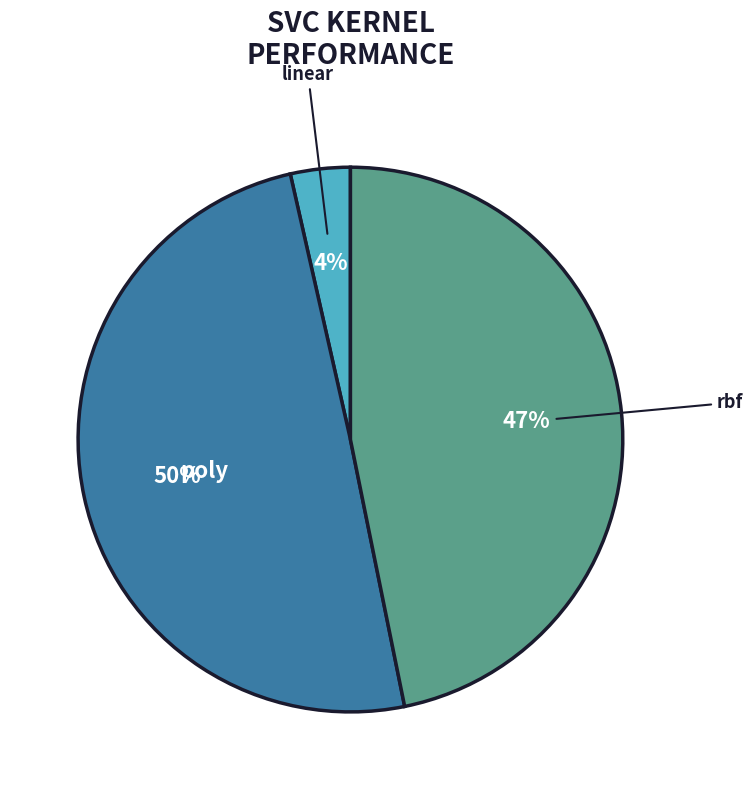

To the nearest percent, what is the difference between the largest and smallest slice percentages?

46%